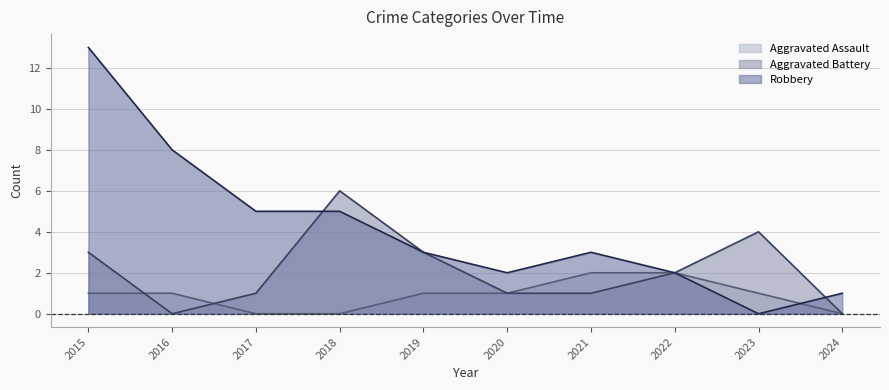

Reading left to right, extract all data points from this chart.

Aggravated Assault: 2015=1	2016=1	2017=0	2018=0	2019=1	2020=1	2021=2	2022=2	2023=1	2024=0
Aggravated Battery: 2015=3	2016=0	2017=1	2018=6	2019=3	2020=1	2021=1	2022=2	2023=4	2024=0
Robbery: 2015=13	2016=8	2017=5	2018=5	2019=3	2020=2	2021=3	2022=2	2023=0	2024=1